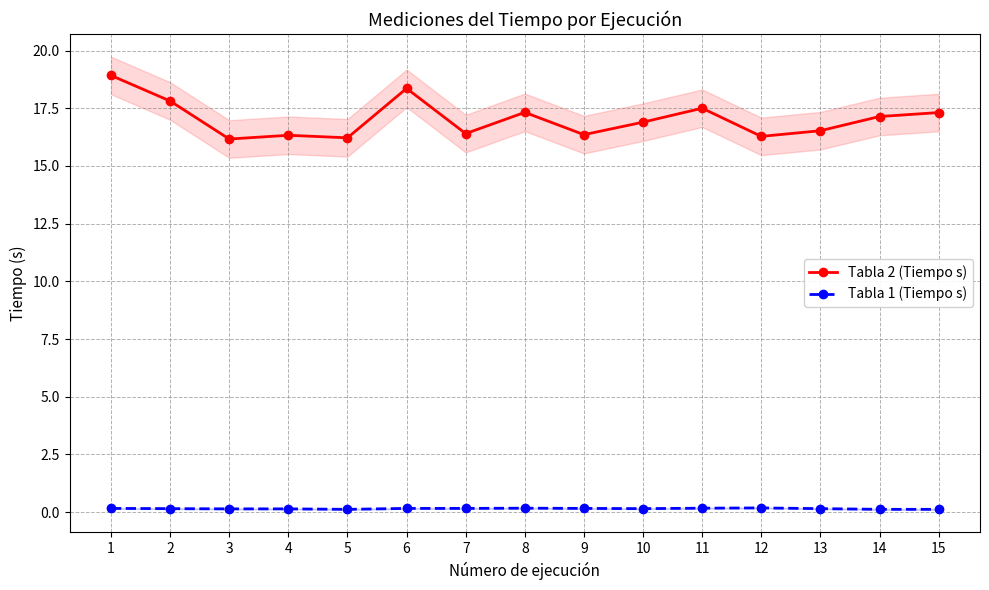

Which category has the highest value across all series?

1